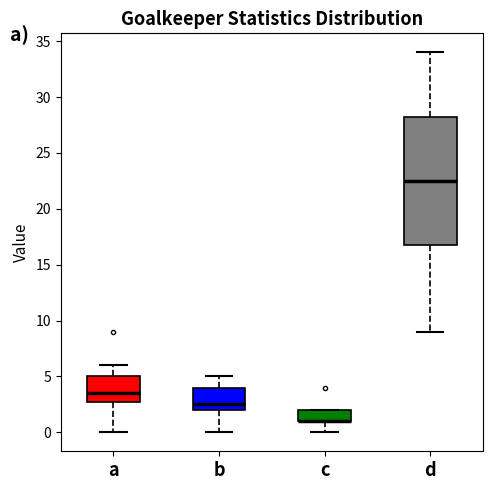

Reading left to right, transcribe this box plot: for each box, give where its median line is, the range the box spans, and where its two whiskers end, as read against the y-axis. The values are not printed on the chart, so give them approximately, as read against the axis.

a: median 3.5, box 3.0 to 5.0, whiskers 0.0 to 6.0
b: median 2.5, box 2.0 to 4.0, whiskers 0.0 to 5.0
c: median 1.0 (drawn on the box's lower edge), box 1.0 to 2.0, whiskers 0.0 to 2.0
d: median 22.5, box 17.0 to 28.5, whiskers 9.0 to 34.0